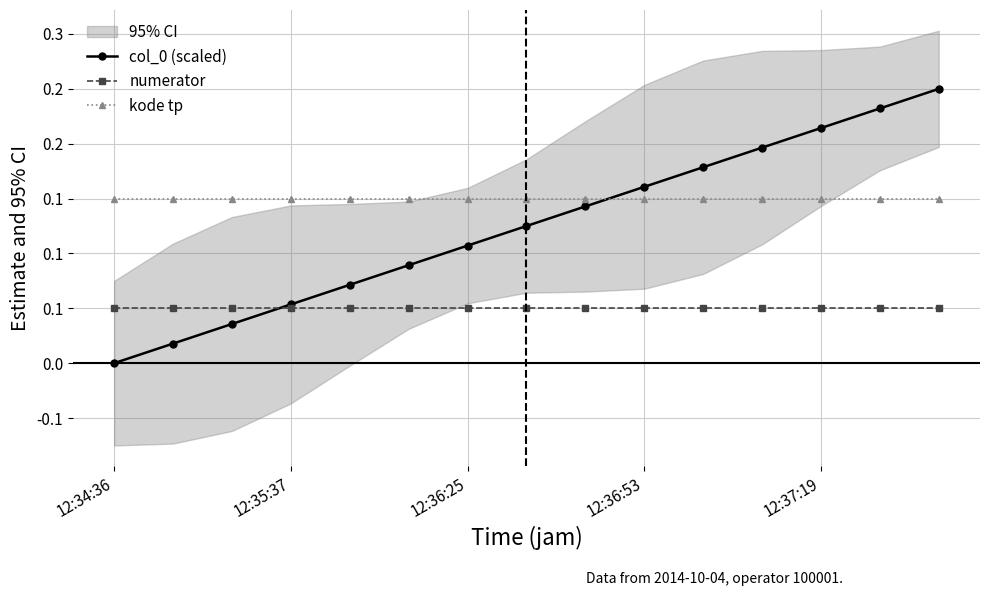

What is the difference between the highest and lowest values at 12:35:37?

0.1